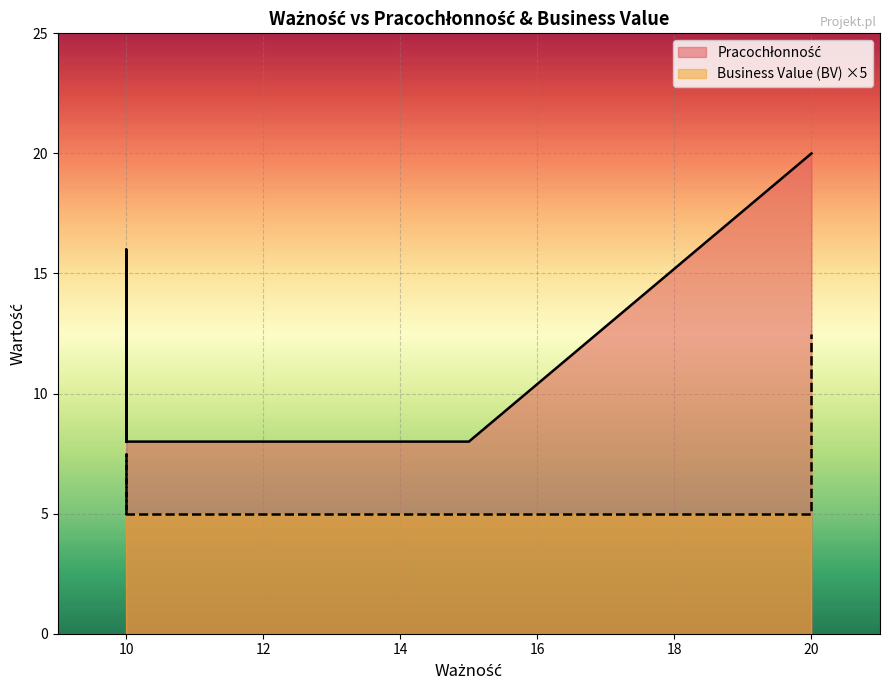

Which series has the widest spread of values?

Pracochłonność